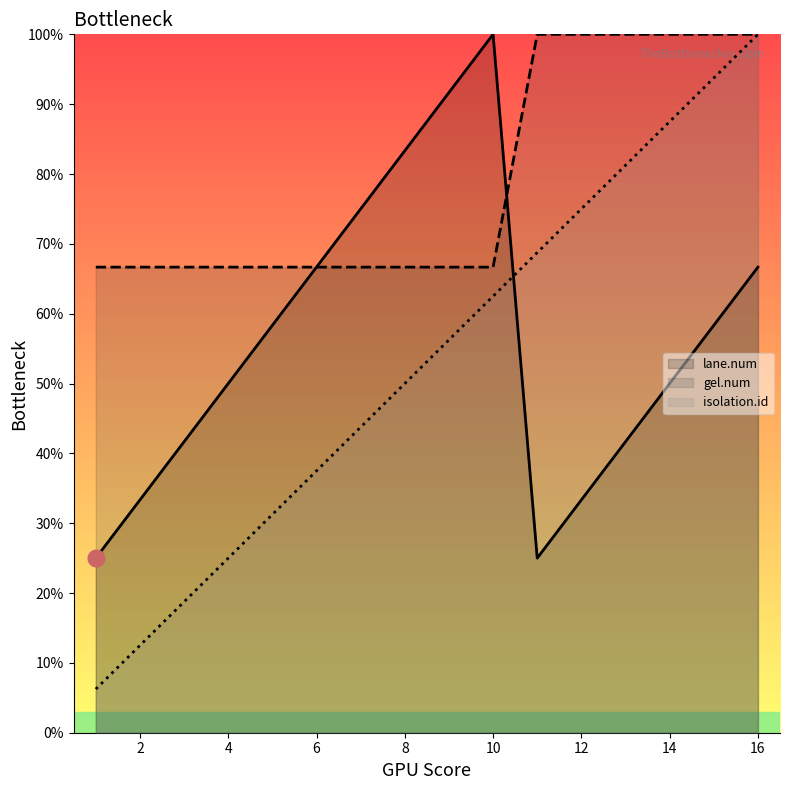

List the labels in order of gel.num value, smallest first.

1, 2, 3, 4, 5, 6, 7, 8, 9, 10, 11, 12, 13, 14, 15, 16